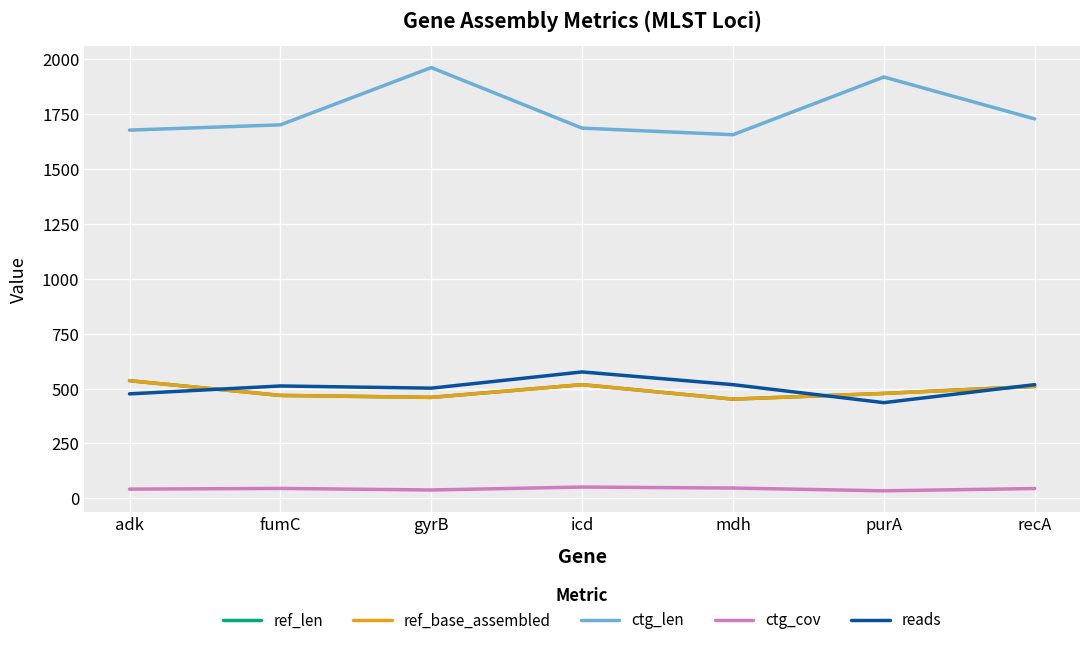

Which label corresponds to the largest value in the chart?

gyrB